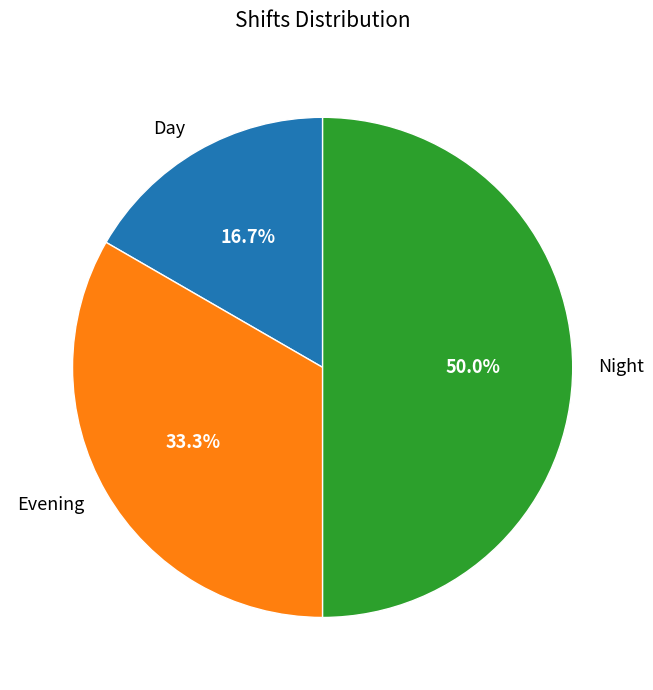

What percentage is the Evening slice, to the nearest percent?

33%